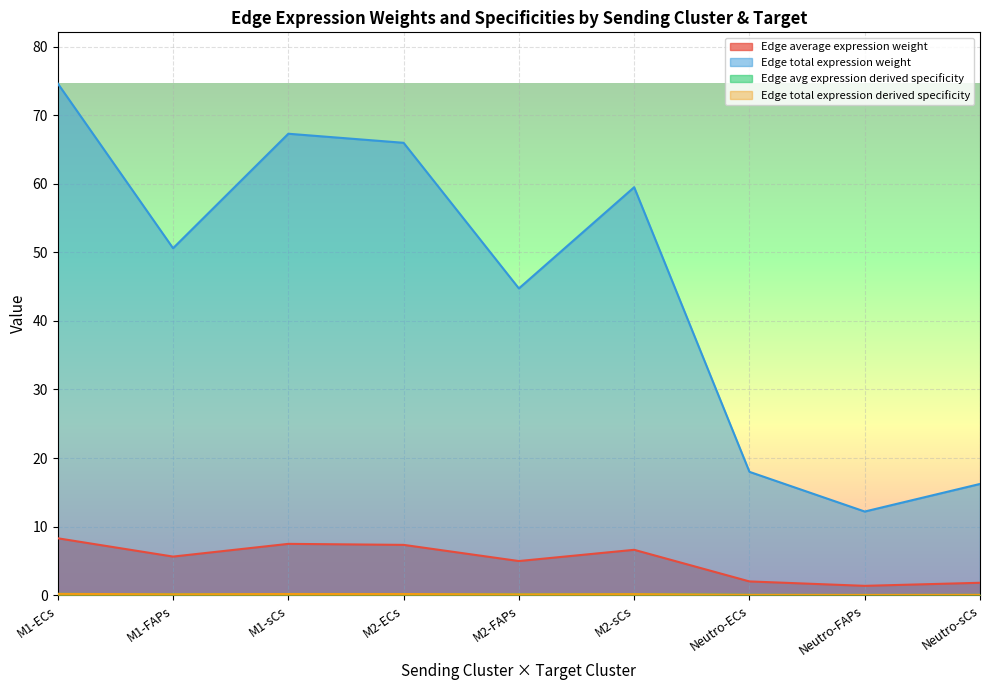

True or false: Edge avg expression derived specificity and Edge average expression weight cross at least once.

False